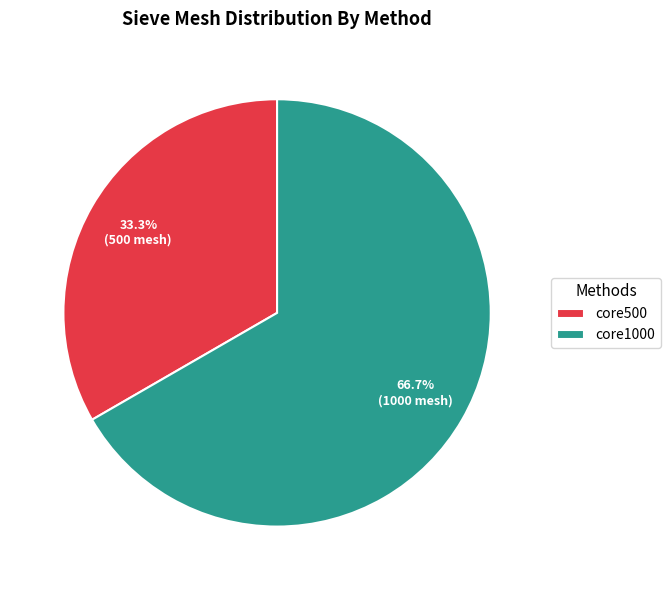

To the nearest percent, what is the combined percentage of core500 and core1000?

100%